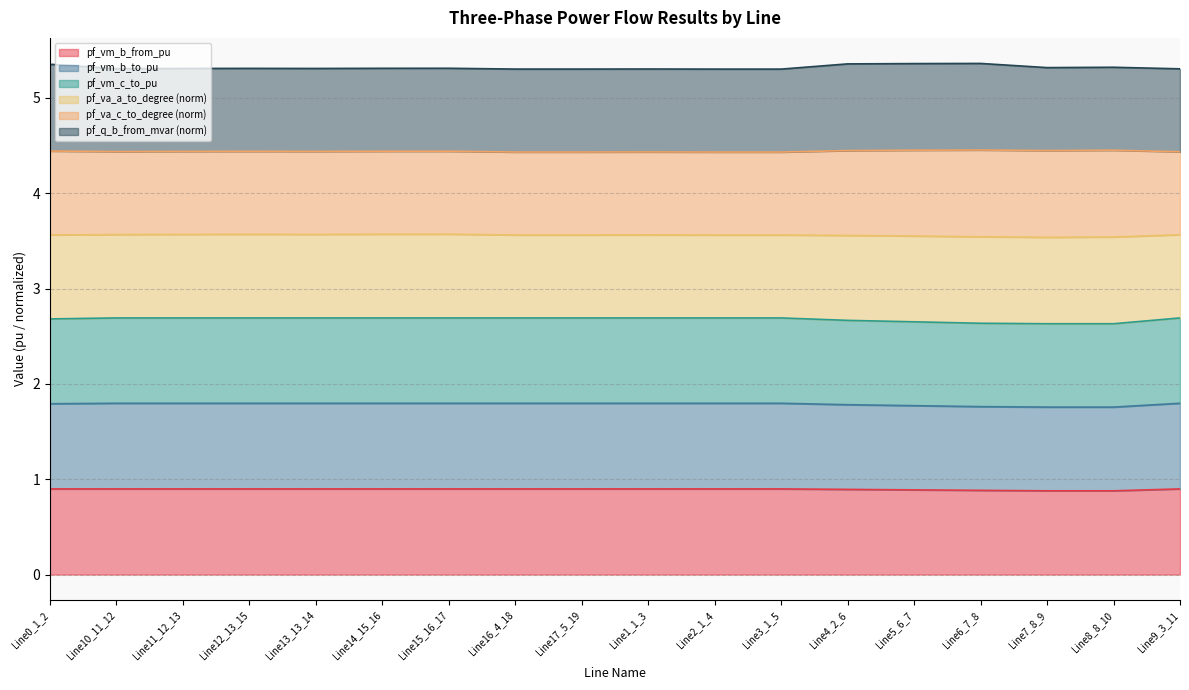

Where is the first local minimum for pf_vm_b_to_pu?

Line11_12_13